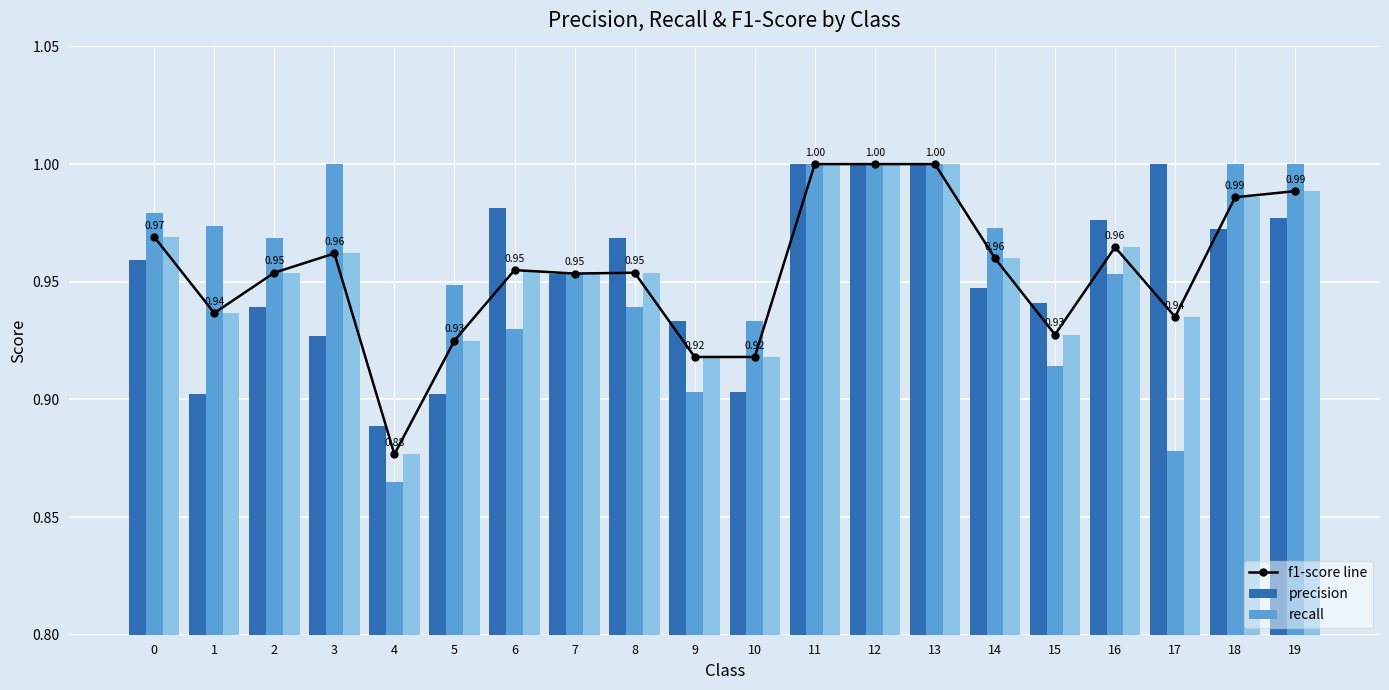

What is the difference between the maximum and second lowest values in the f1-score line series?

0.1